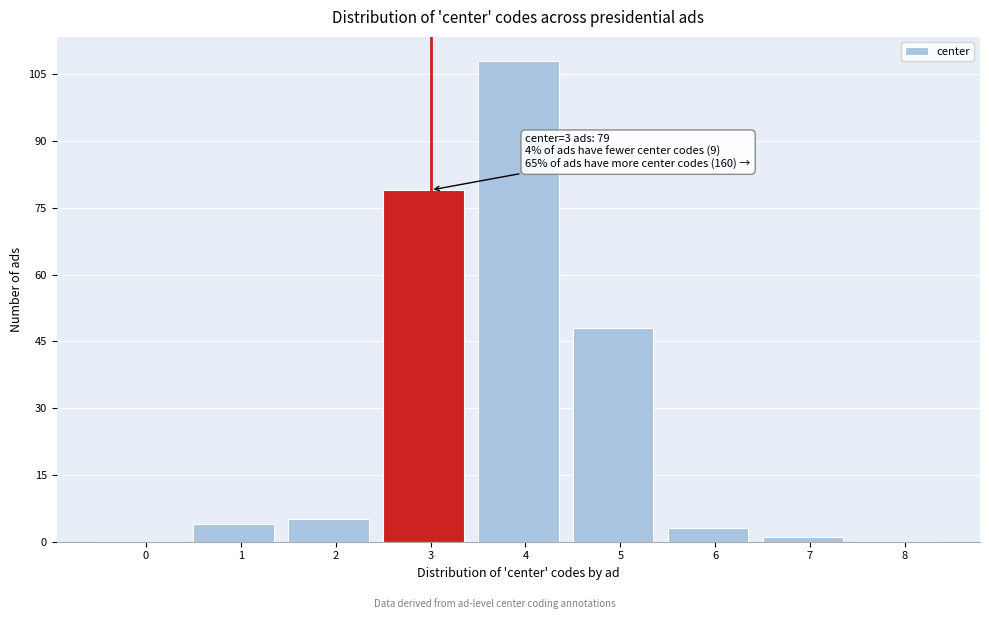

Reading right to left, list all the values displayed in this chart.

8=0	7=1	6=3	5=48	4=108	3=79	2=5	1=4	0=0